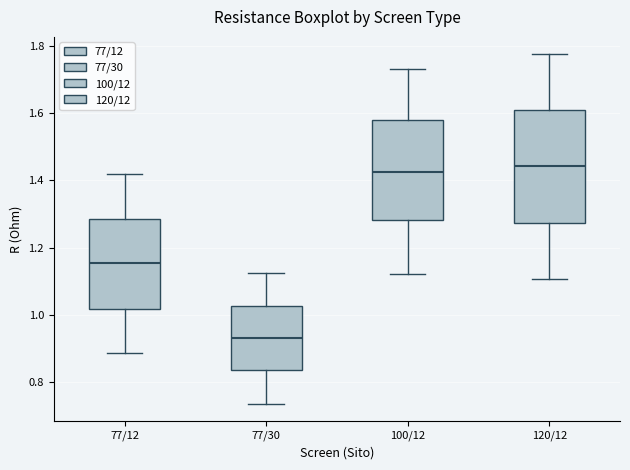

Reading left to right, read every box against the y-axis: the position of its median line, the range the box covers, and the ends of its whiskers. The values are not printed on the chart, so give them approximately, as read against the axis.

77/12: median 1.16, box 1.02 to 1.28, whiskers 0.88 to 1.42
77/30: median 0.94, box 0.84 to 1.02, whiskers 0.74 to 1.12
100/12: median 1.42, box 1.28 to 1.58, whiskers 1.12 to 1.74
120/12: median 1.44, box 1.28 to 1.60, whiskers 1.10 to 1.78